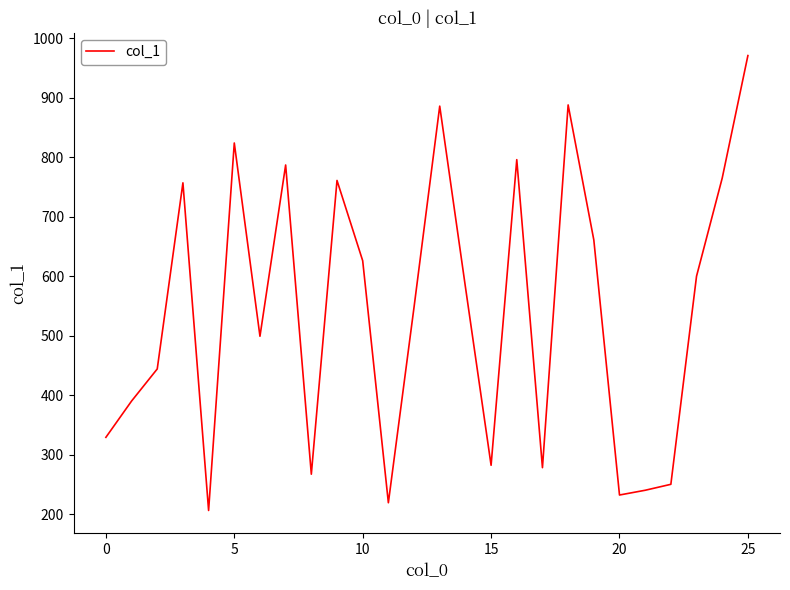

What is the greatest value displayed?

971